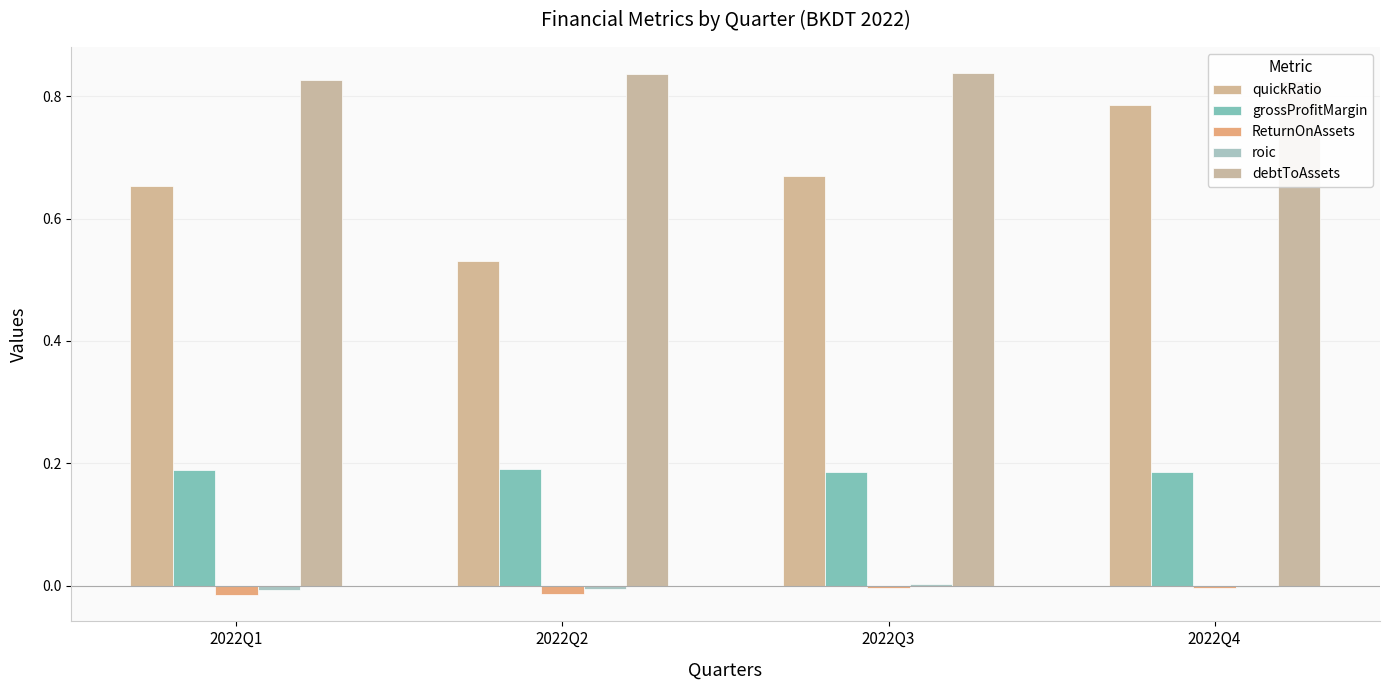

Which series changed the most between 2022Q1 and 2022Q4?

quickRatio